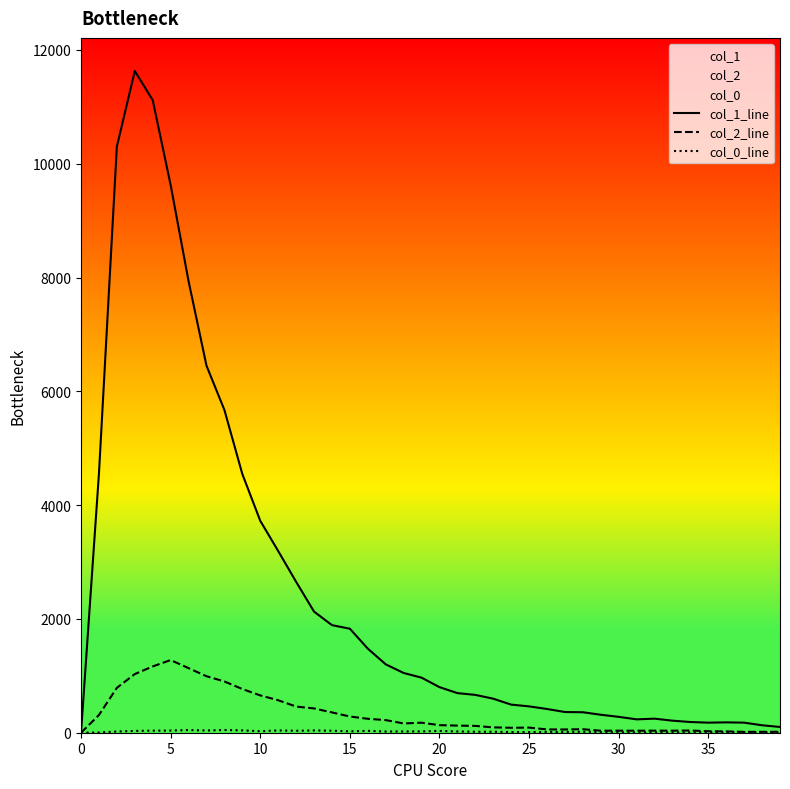

What is the maximum value shown in the chart?

11631